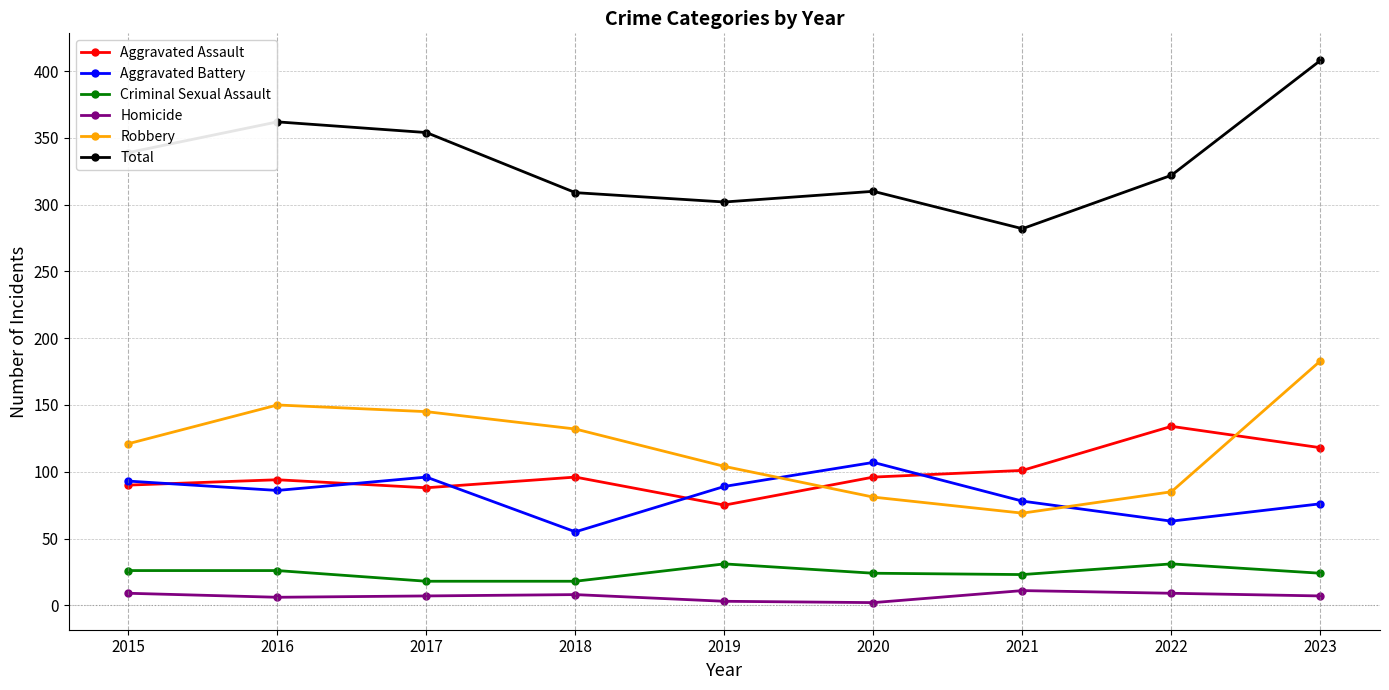

True or false: Aggravated Battery has more than 2 points higher than both neighbors.

False